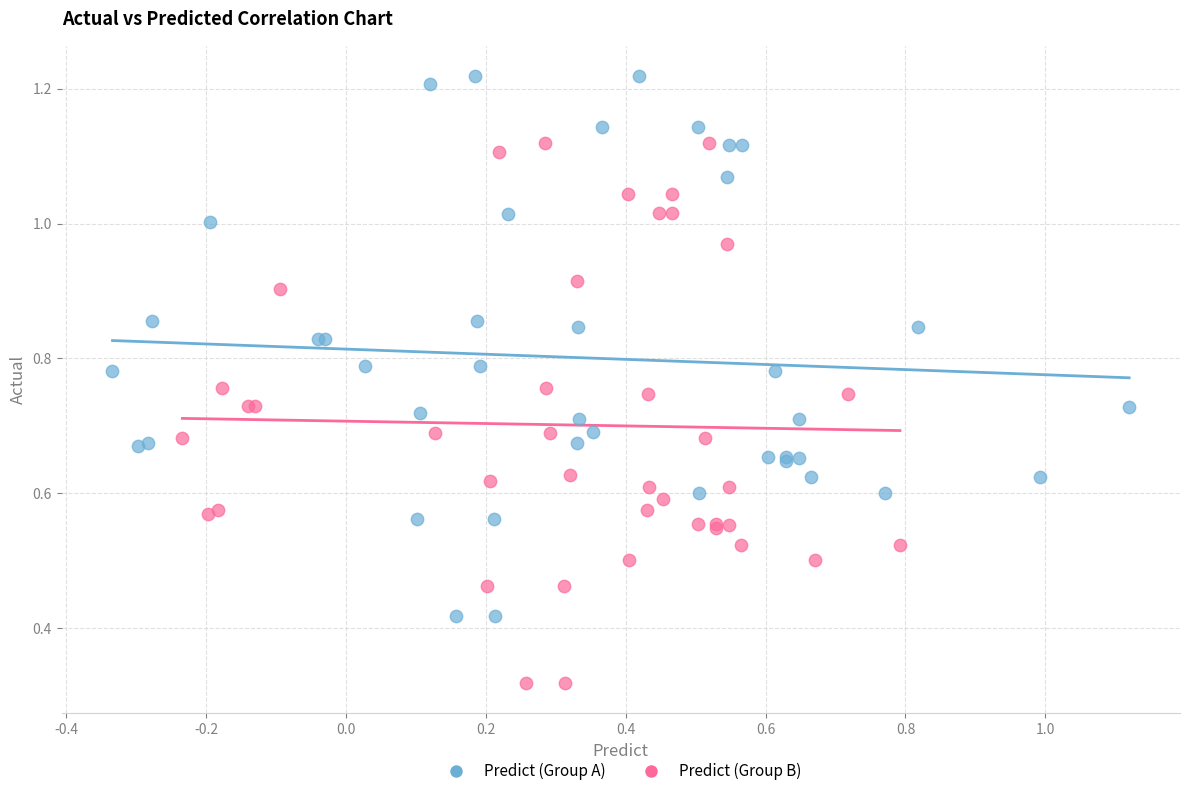

What are all the series names shown in the legend?

Predict (Group A), Predict (Group B)